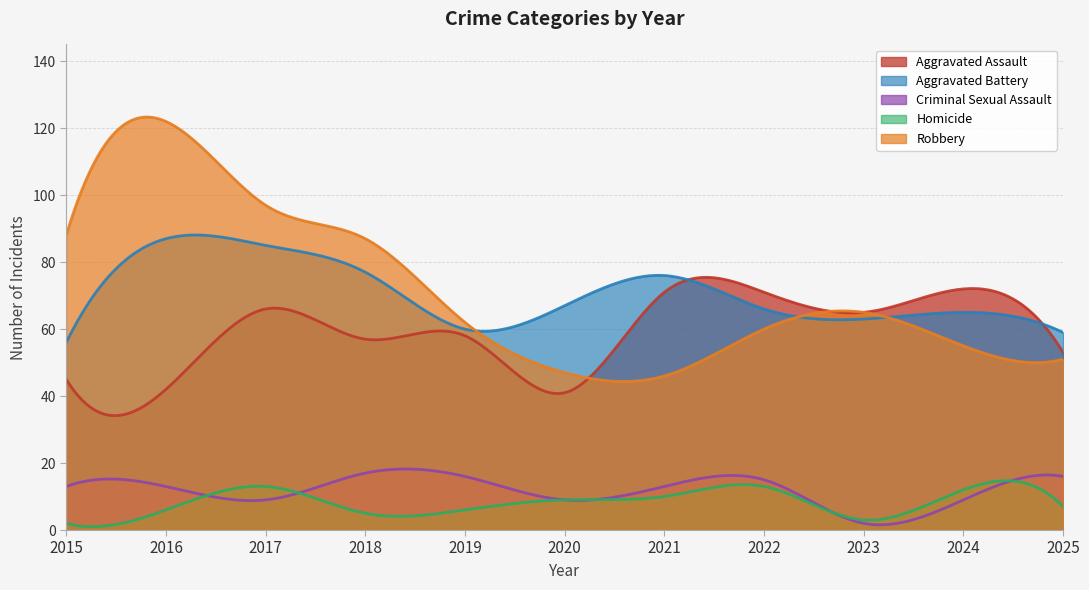

Reading left to right, transcribe all the data shown in this chart.

Aggravated Assault: 45	42	66	57	58	41	71	71	65	72	53
Aggravated Battery: 56	87	85	77	60	67	76	66	63	65	59
Criminal Sexual Assault: 13	13	9	17	16	9	13	15	2	9	16
Homicide: 2	6	13	5	6	9	10	13	3	12	7
Robbery: 88	122	97	87	62	47	46	60	65	55	51